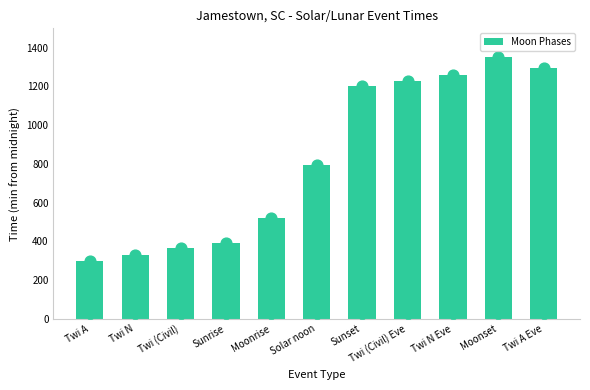

Approximately how many times larger is the value at Moonset compared to Twi A?

4.5